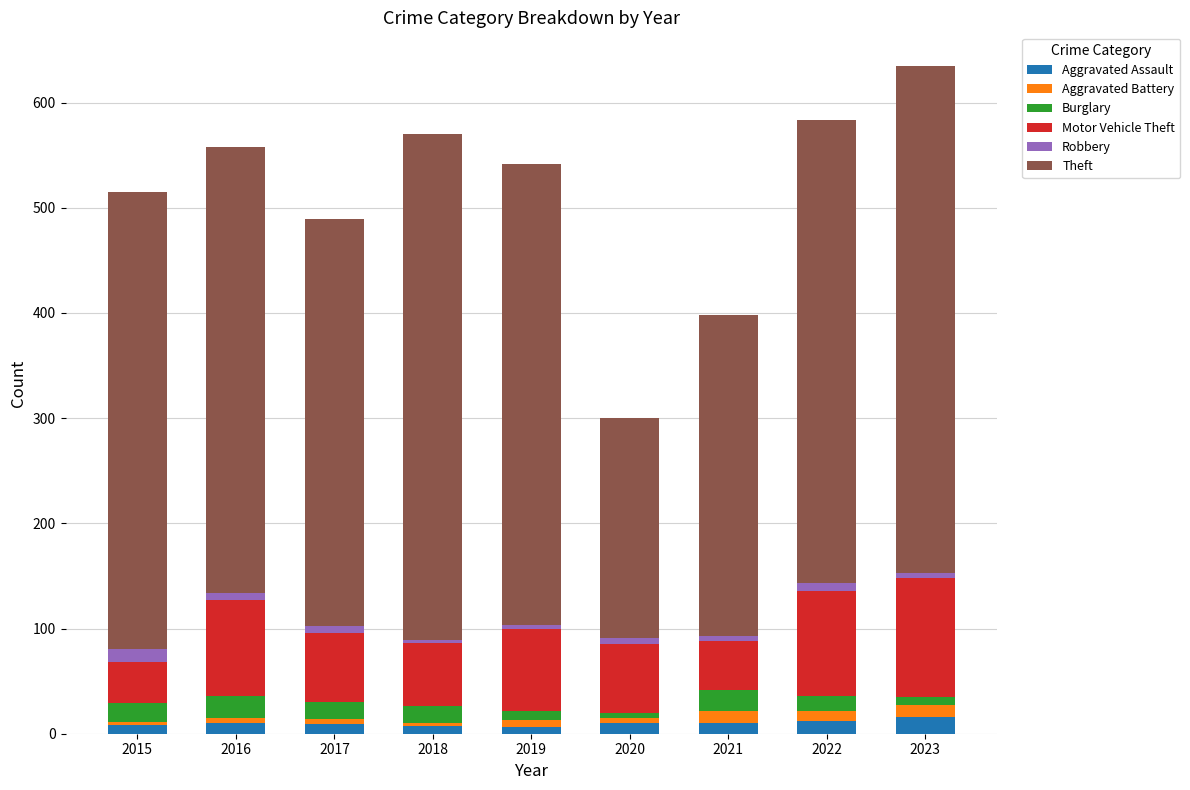

What is the average value of the Aggravated Assault series?

10